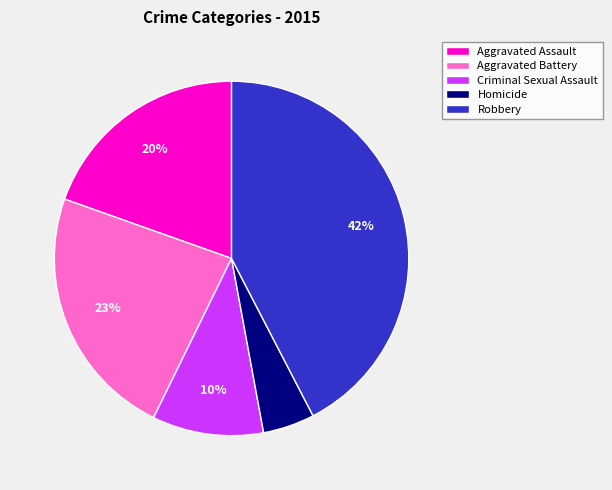

The Aggravated Battery slice represents 23% of the pie. True or false?

True